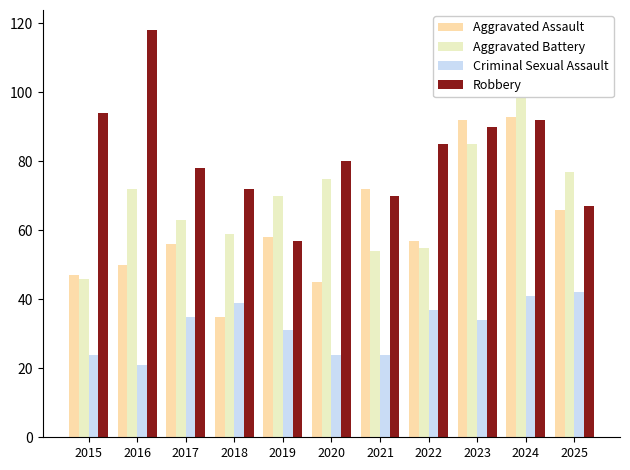

What is the difference between the maximum and minimum values in the Criminal Sexual Assault series?

21